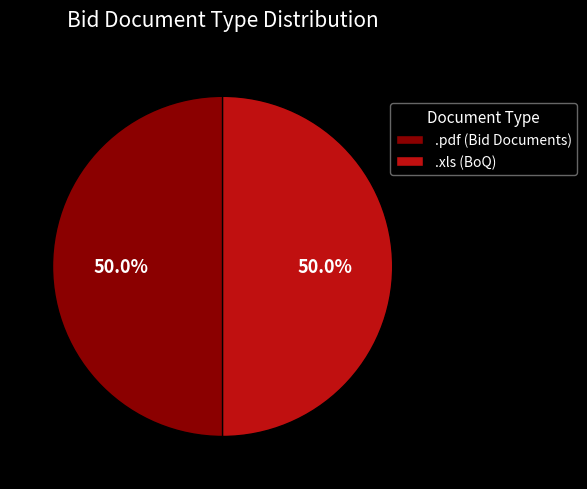

Combined, what portion of the pie is .xls (BoQ) and .pdf (Bid Documents)?

100.0%